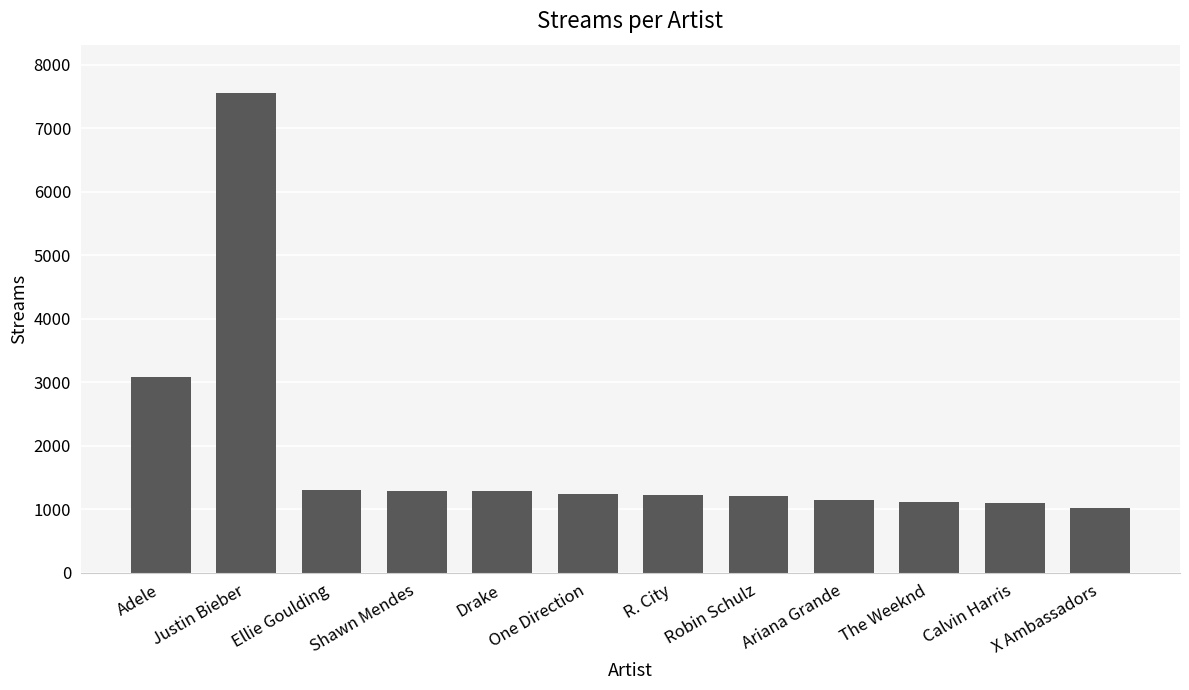

Count the number of categories in the chart.

12